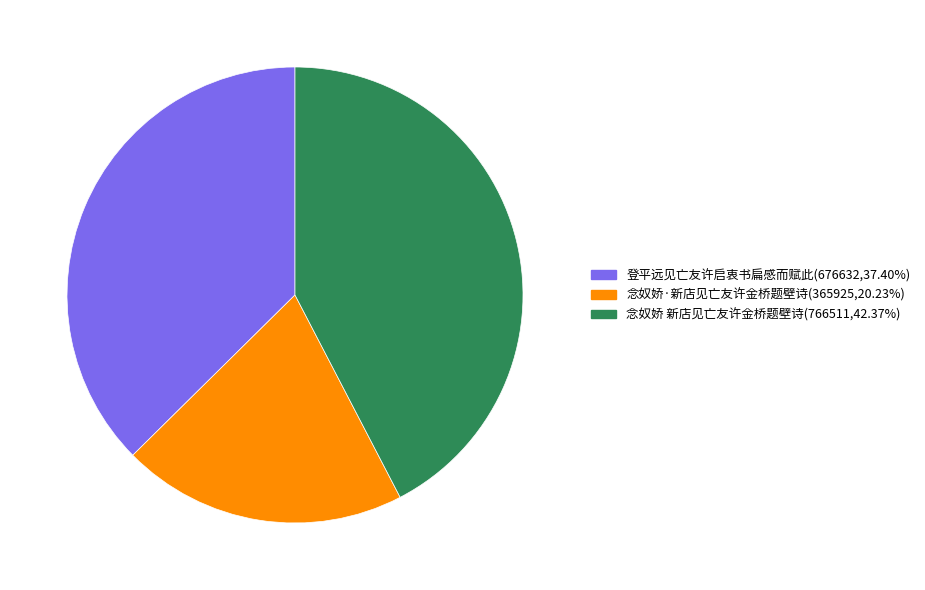

Is the sum of 念奴娇 新店见亡友许金桥题壁诗 and 登平远见亡友许启衷书扁感而赋此 greater than half?

Yes